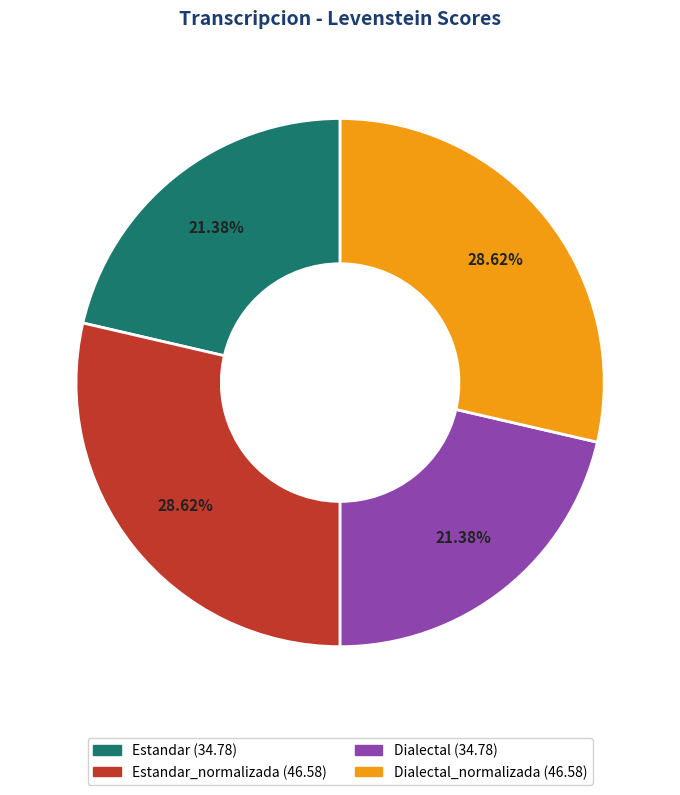

Is there any slice that represents more than half of the pie?

No